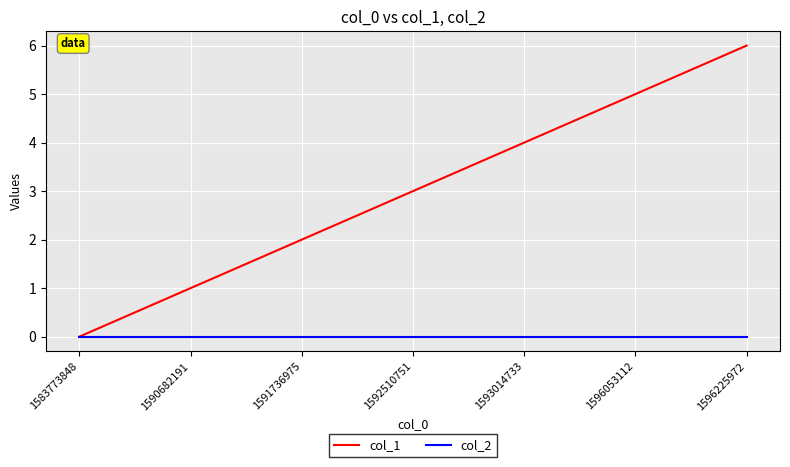

Rank the series by their average value, from lowest to highest.

col_2, col_1